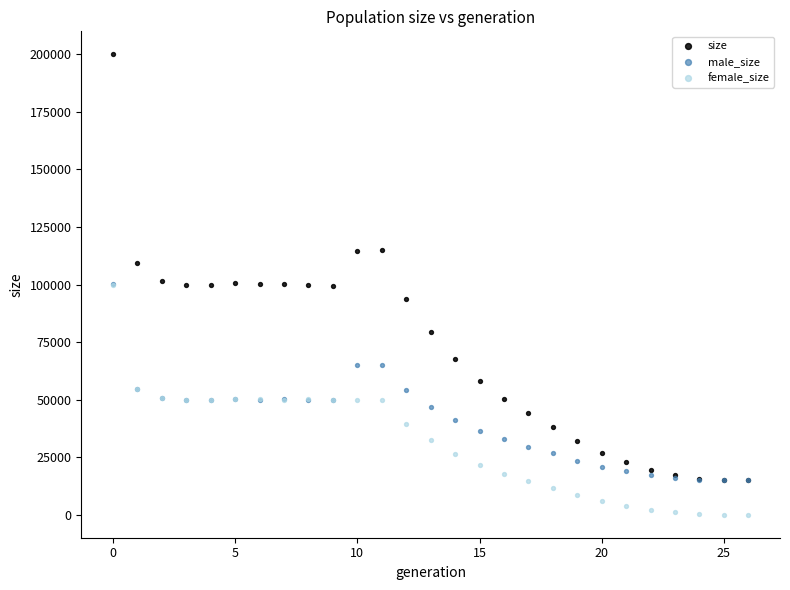

What are all the series names shown in the legend?

size, male_size, female_size